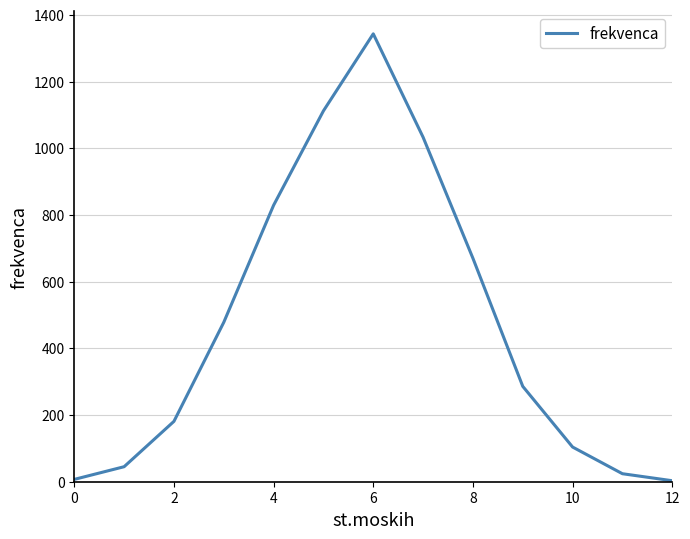

True or false: the data has more than 0 interior local peaks.

True